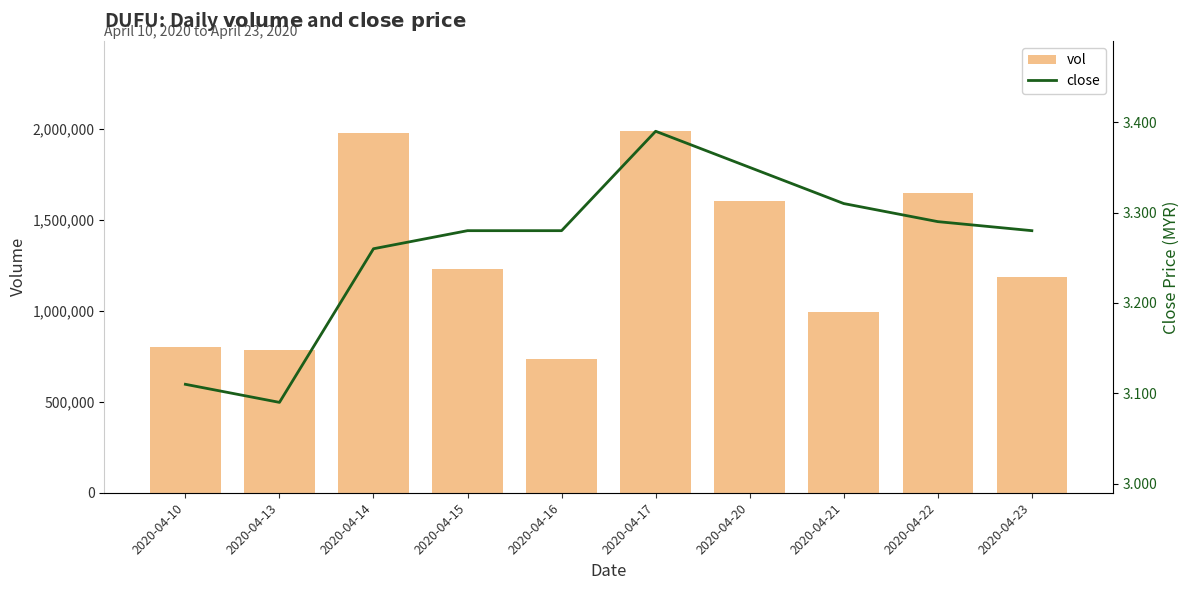

Which series has the largest total across all categories?

vol